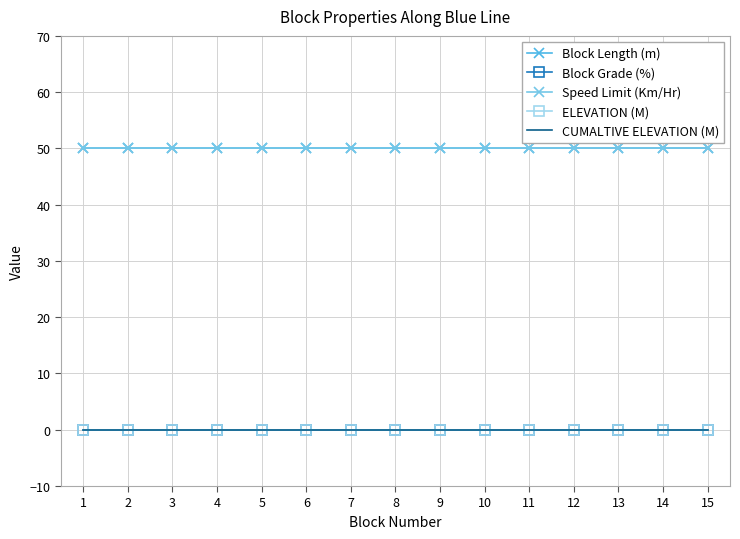

True or false: ELEVATION (M) has more than 0 points higher than both neighbors.

False